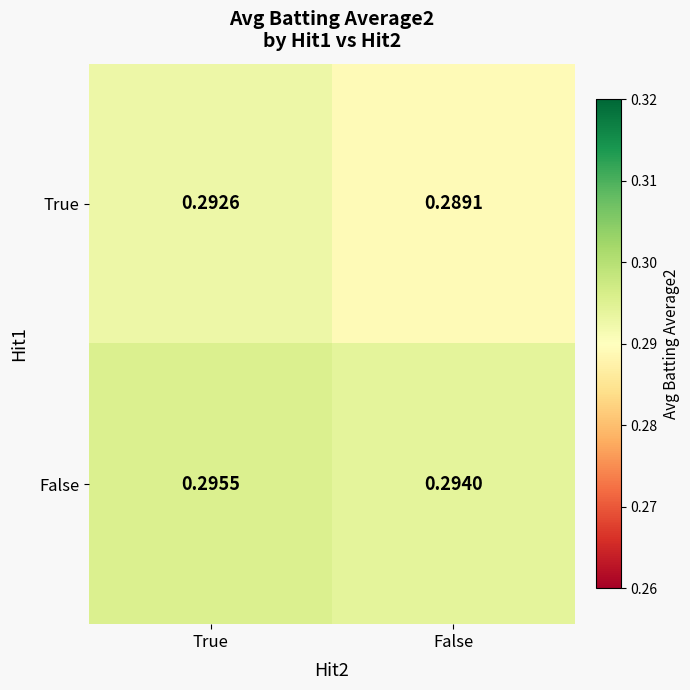

Which series changed the most between True and False?

True